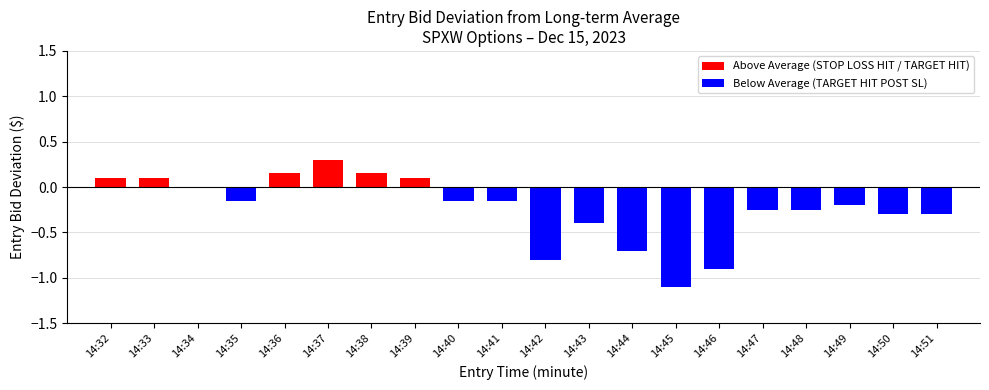

Are the bars grouped side by side (vs. stacked)?

No